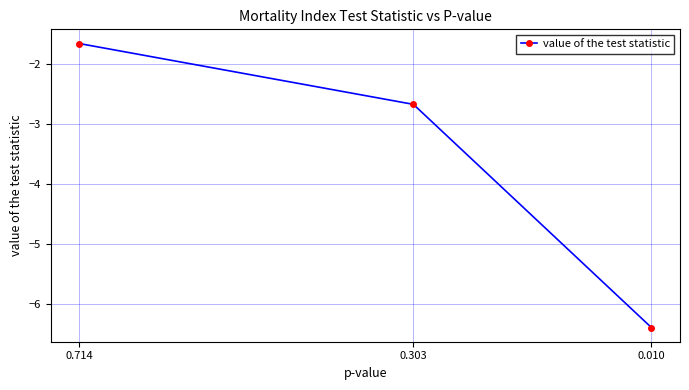

What value does the data have at 0.303?

-2.7